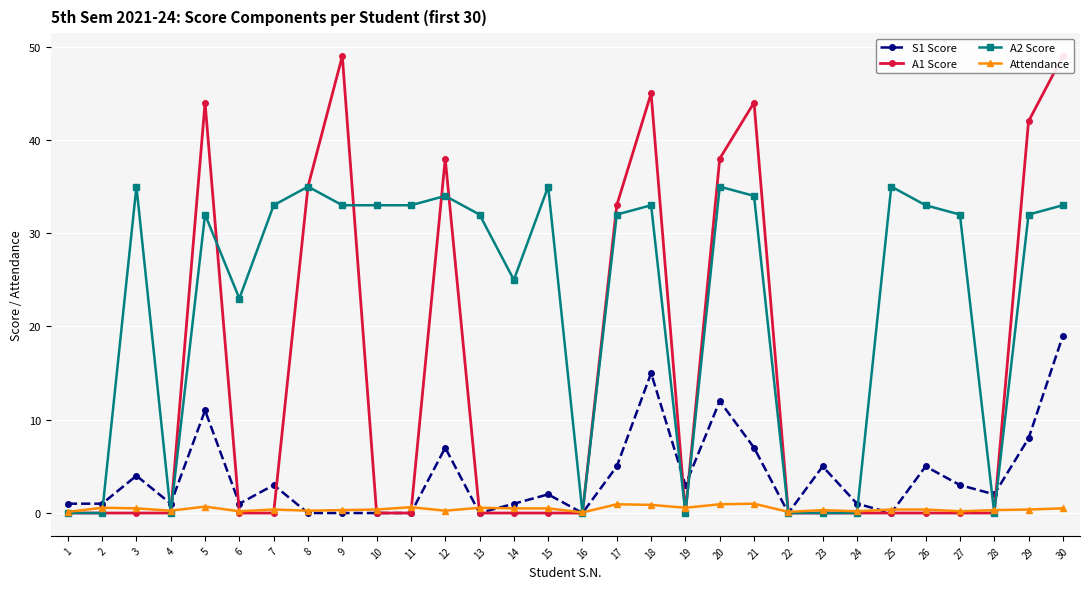

Rank the series by their maximum value, from lowest to highest.

Attendance, S1 Score, A2 Score, A1 Score